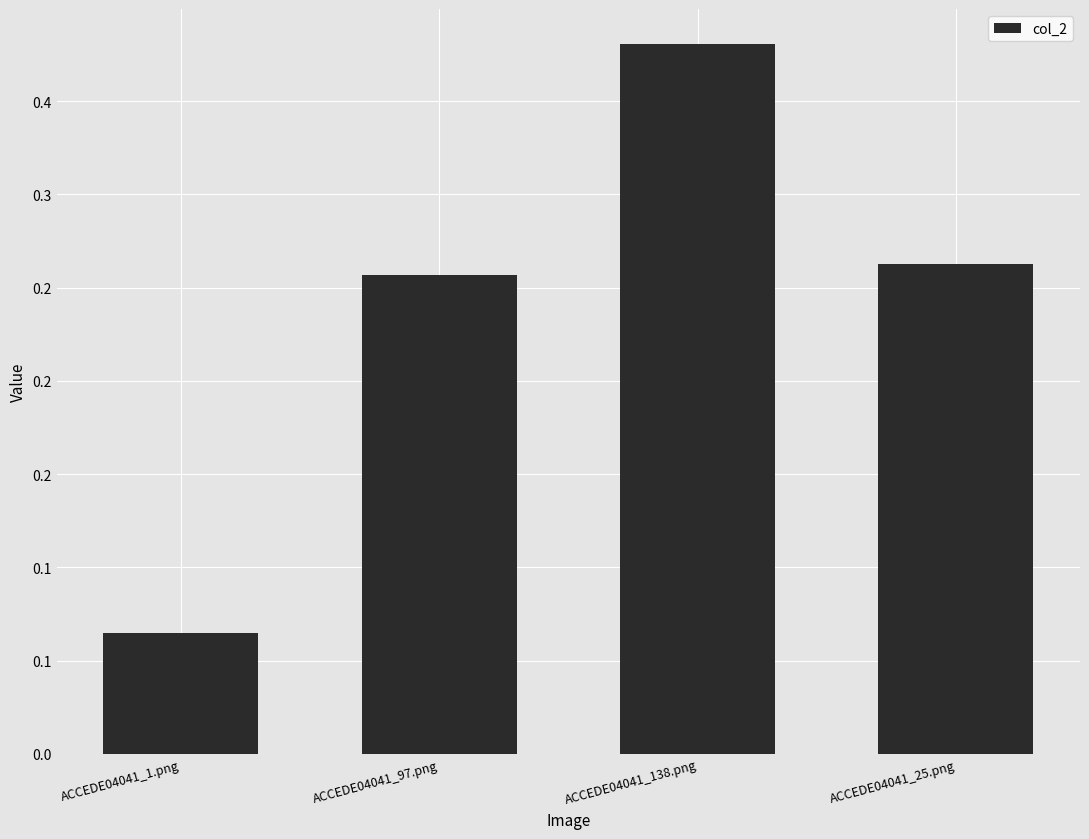

List the labels in order of value, largest first.

ACCEDE04041_138.png, ACCEDE04041_25.png, ACCEDE04041_97.png, ACCEDE04041_1.png